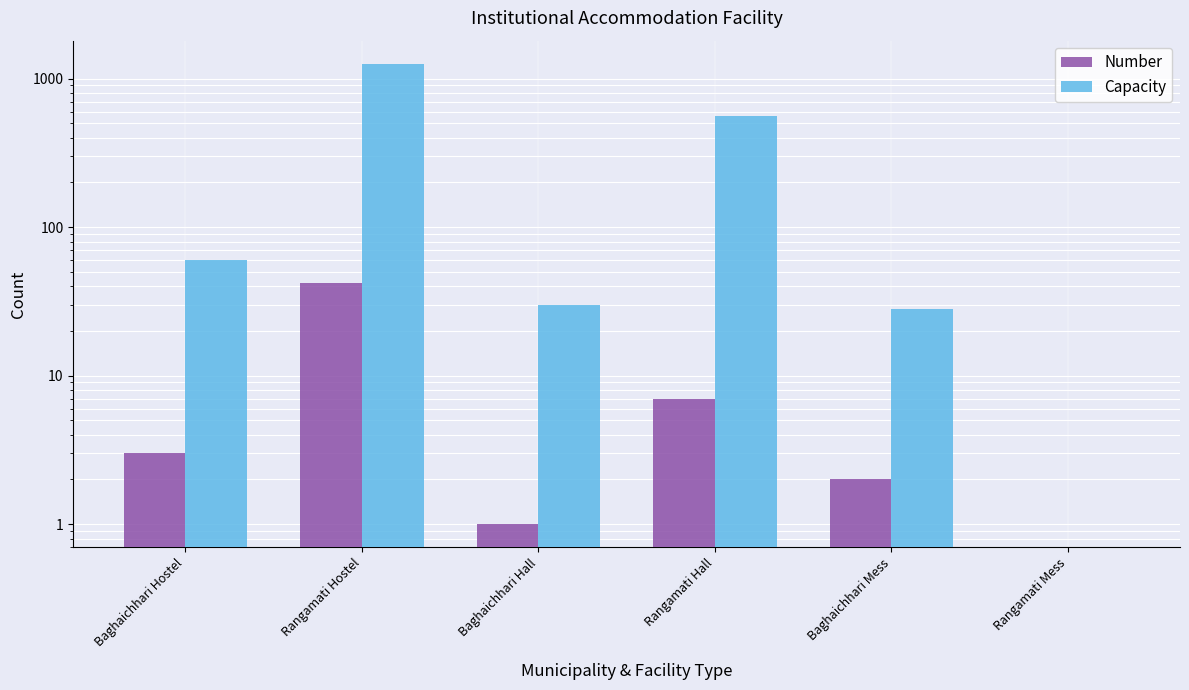

How many values in the Capacity series are below 60?

3